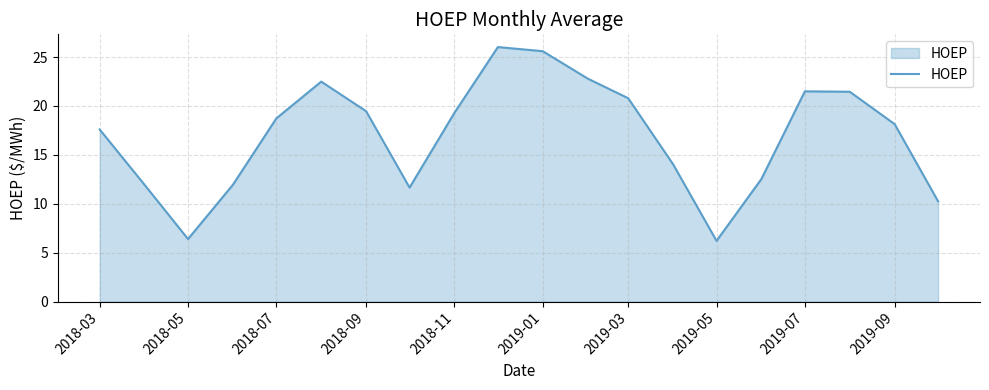

How many interior local peaks (higher than both neighbors) does the data have?

3